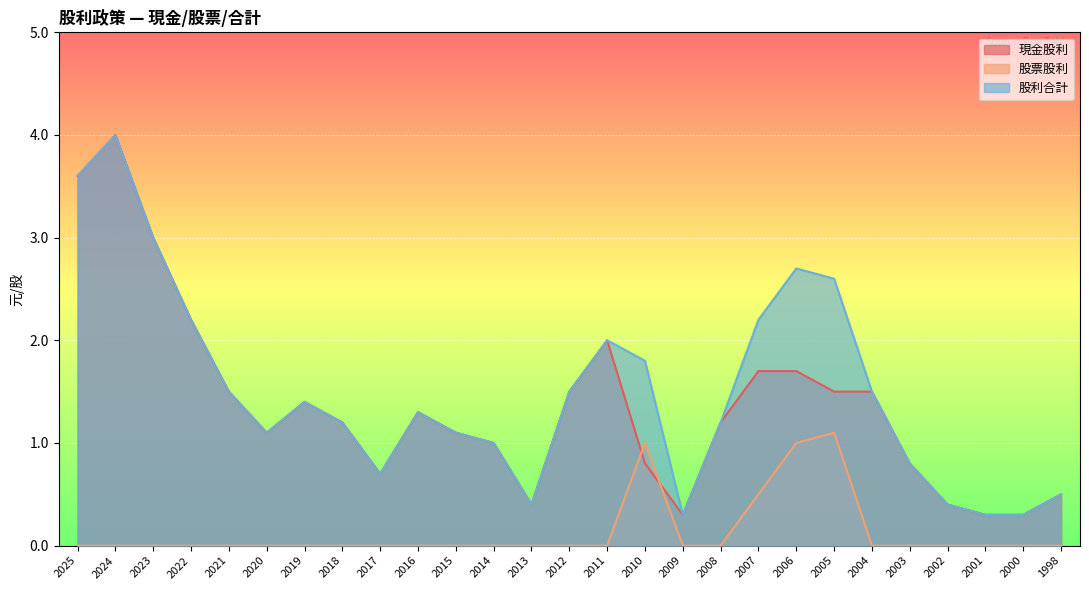

Which category has the lowest value in the 股票股利 series?

2025